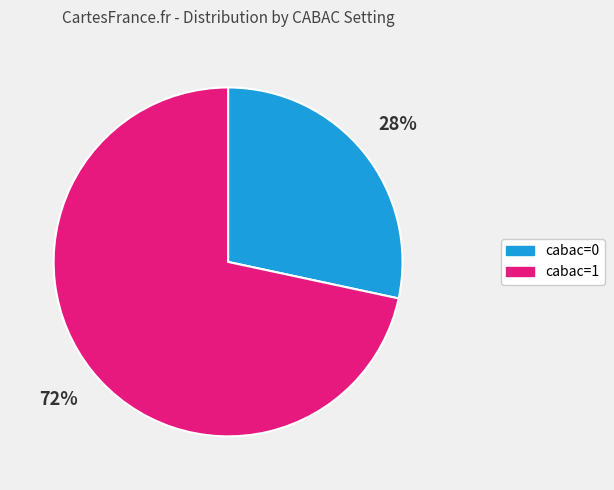

Approximately how many times larger is the value at cabac=0 compared to cabac=1?

0.4